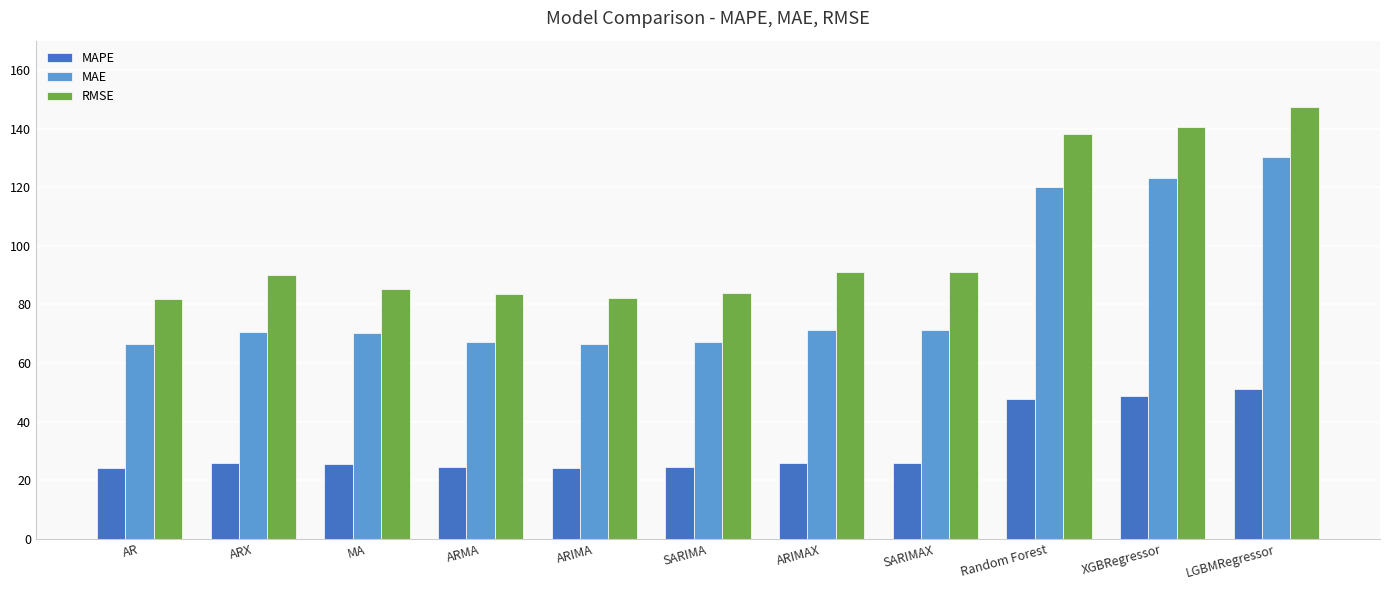

What is the sum of the MAPE values at ARMA and SARIMA?

48.8